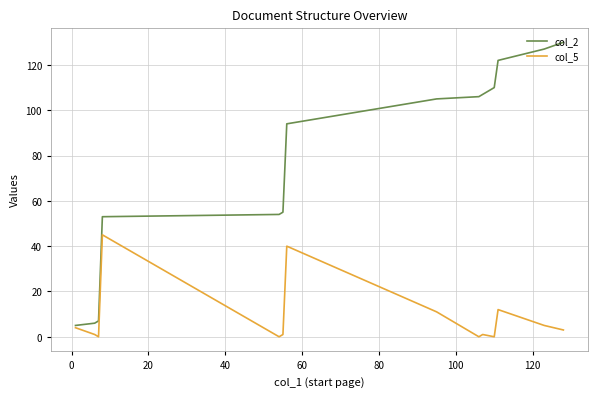

Which series has the widest spread of values?

col_2